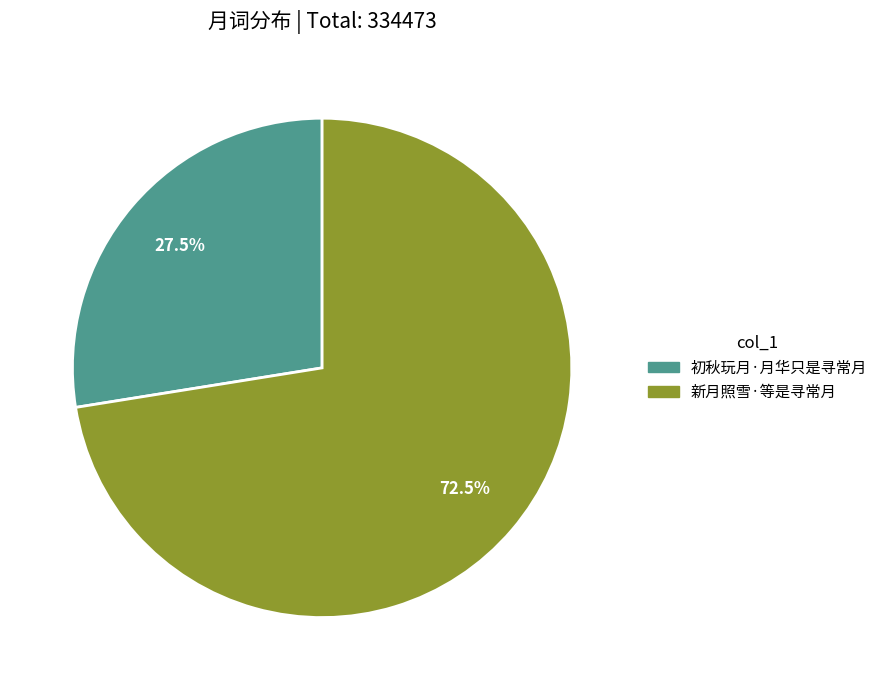

To the nearest percent, what is the difference between the 新月照雪·等是寻常月 and 初秋玩月·月华只是寻常月 slice percentages?

45%